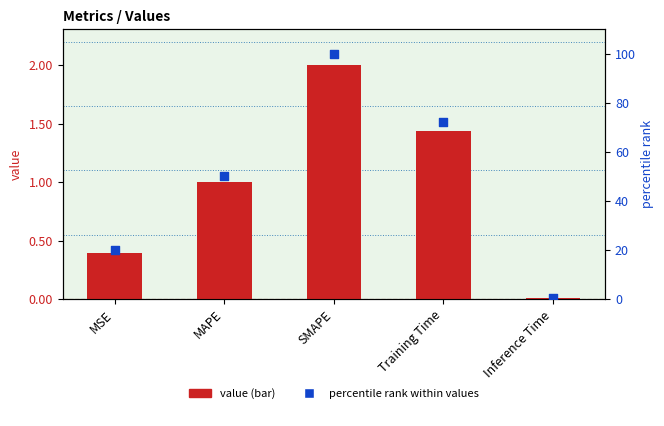

Is the value of percentile rank within values at MSE greater than the value of value at MSE?

Yes